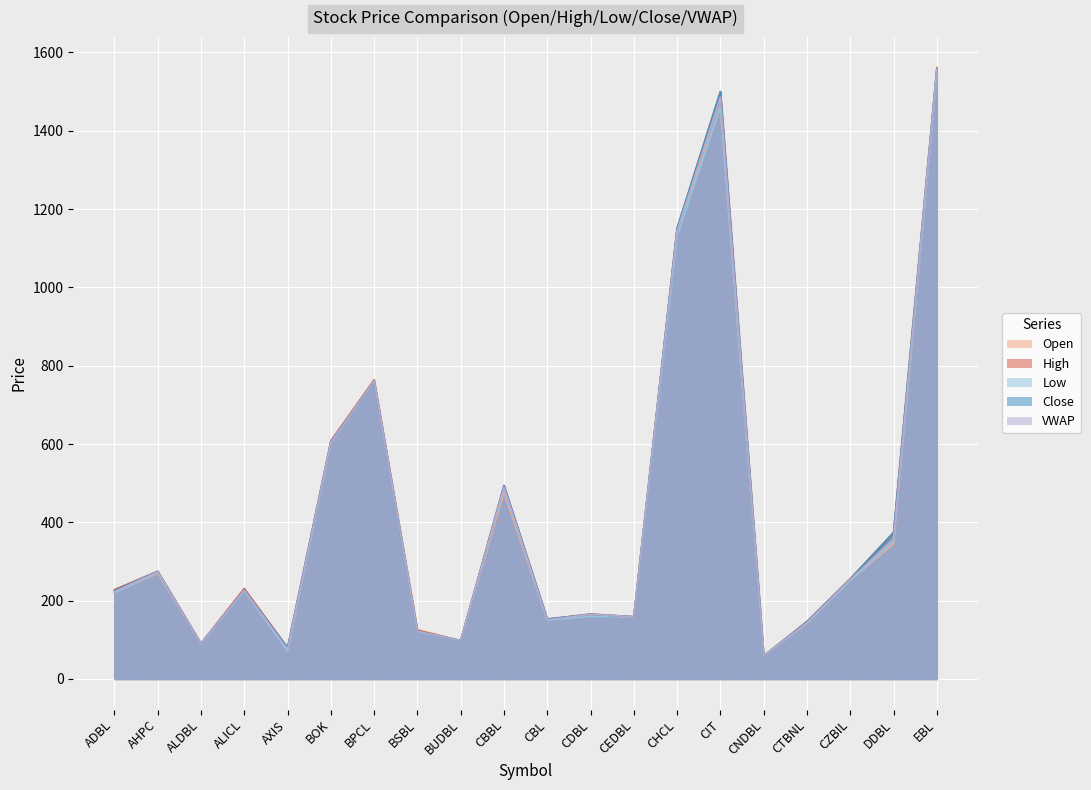

What is the sum of the Close values at BSBL and CHCL?

1273